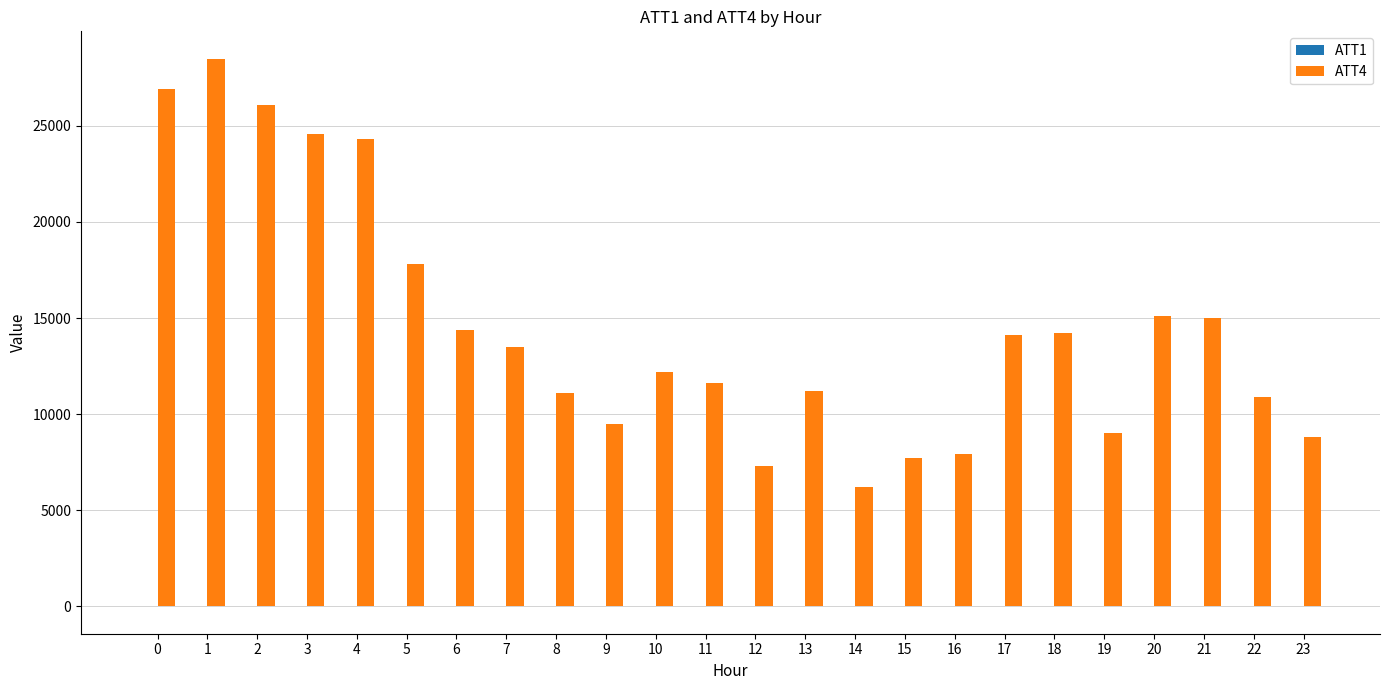

Which series has the largest total across all categories?

ATT4